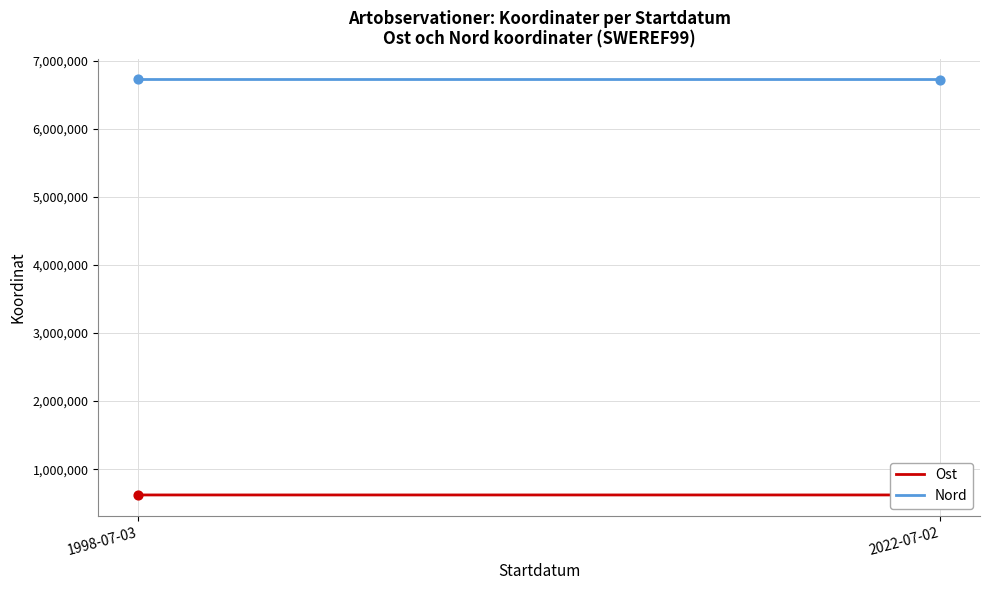

Which series contains the lowest Y value?

Ost